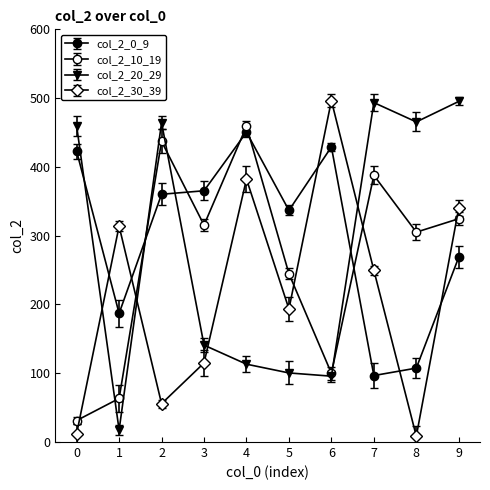

Does the chart have visible grid lines?

No